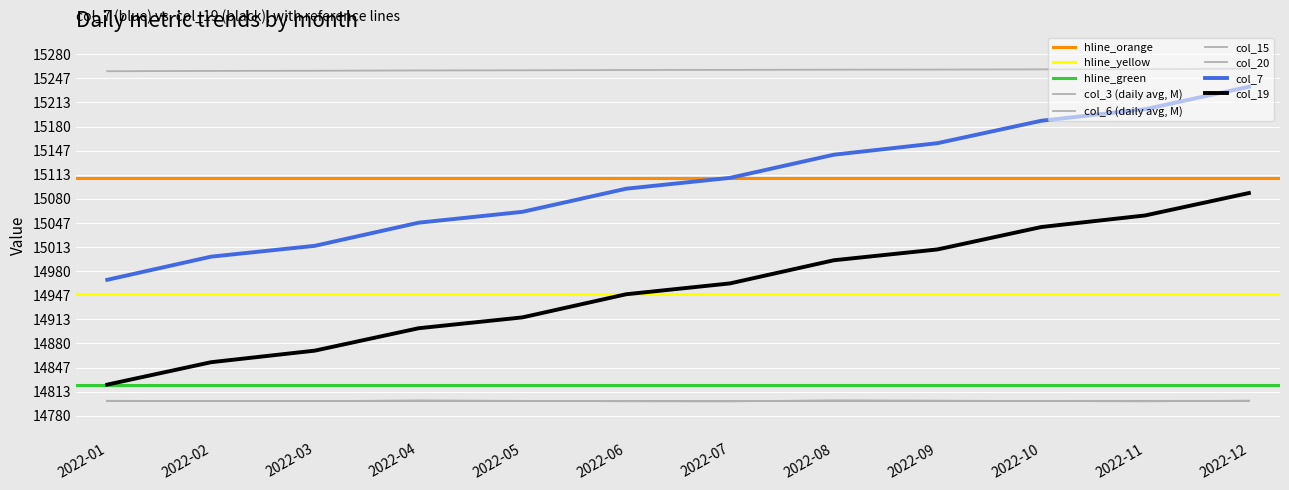

What is the smallest value displayed?

14800.0